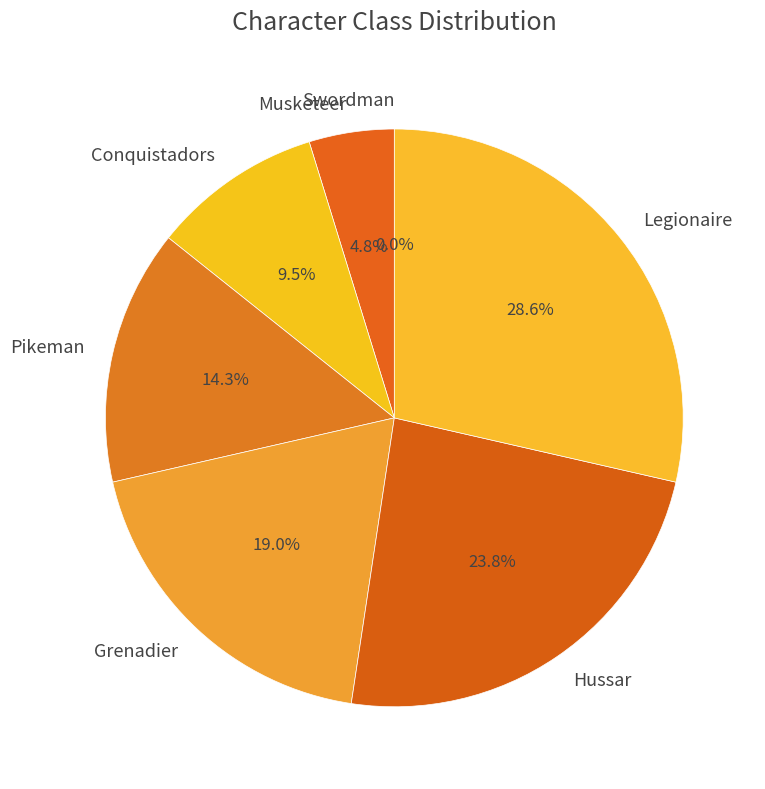

What portion of the pie excludes Legionaire?

71.4%